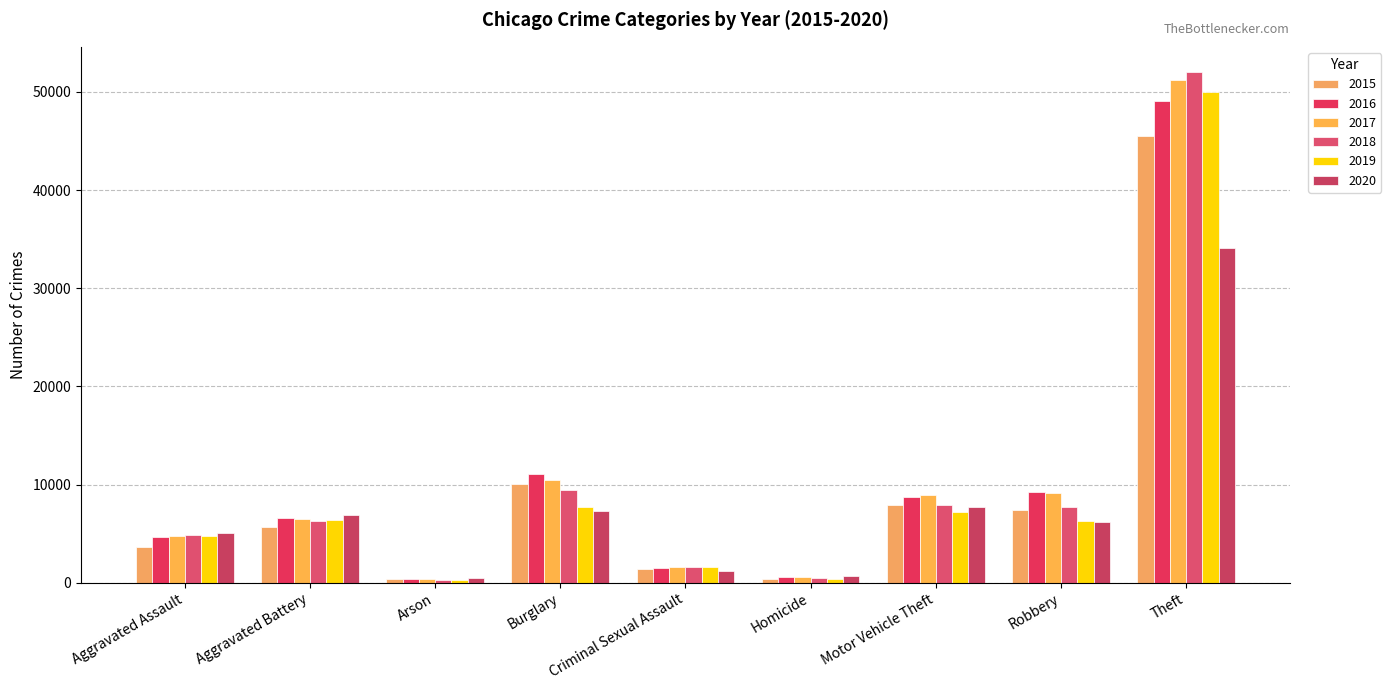

Reading left to right, extract all data points from this chart.

2015: Aggravated Assault=3620	Aggravated Battery=5702	Arson=350	Burglary=10011	Criminal Sexual Assault=1414	Homicide=411	Motor Vehicle Theft=7916	Robbery=7364	Theft=45554
2016: Aggravated Assault=4635	Aggravated Battery=6628	Arson=420	Burglary=11038	Criminal Sexual Assault=1539	Homicide=606	Motor Vehicle Theft=8712	Robbery=9218	Theft=49049
2017: Aggravated Assault=4731	Aggravated Battery=6454	Arson=370	Burglary=10419	Criminal Sexual Assault=1615	Homicide=572	Motor Vehicle Theft=8965	Robbery=9147	Theft=51190
2018: Aggravated Assault=4888	Aggravated Battery=6317	Arson=298	Burglary=9423	Criminal Sexual Assault=1639	Homicide=476	Motor Vehicle Theft=7908	Robbery=7690	Theft=51995
2019: Aggravated Assault=4744	Aggravated Battery=6381	Arson=293	Burglary=7677	Criminal Sexual Assault=1578	Homicide=418	Motor Vehicle Theft=7206	Robbery=6279	Theft=49973
2020: Aggravated Assault=5082	Aggravated Battery=6868	Arson=475	Burglary=7325	Criminal Sexual Assault=1223	Homicide=647	Motor Vehicle Theft=7707	Robbery=6207	Theft=34113